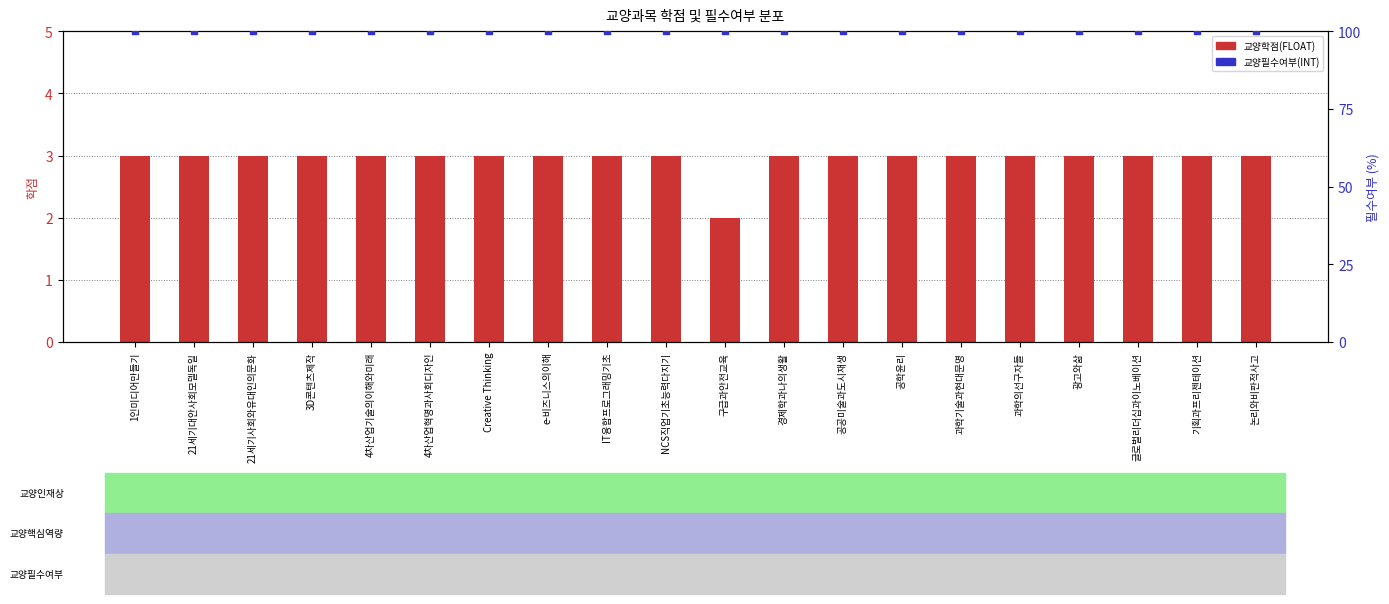

At which category is the sum across all series the highest?

1인미디어만들기